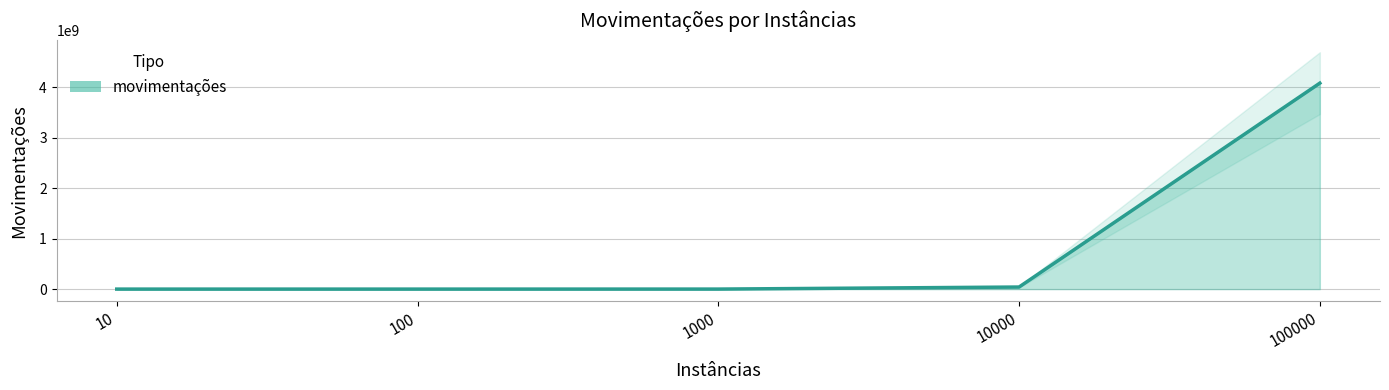

Rank the categories by value from lowest to highest.

10, 100, 1000, 10000, 100000